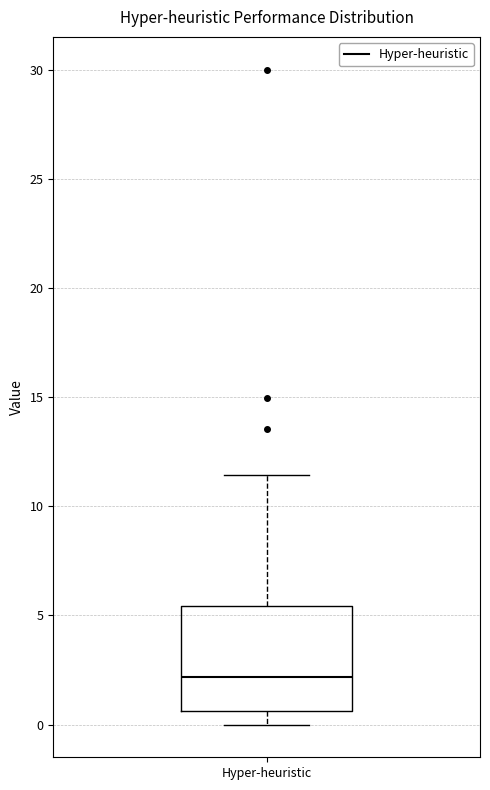

Read this box plot against the y-axis: the position of the median line, the range covered by the box, and the ends of both whiskers. The values are not printed on the chart, so give them approximately, as read against the axis.

median 2.0, box 0.5 to 5.5, whiskers 0.0 to 11.5